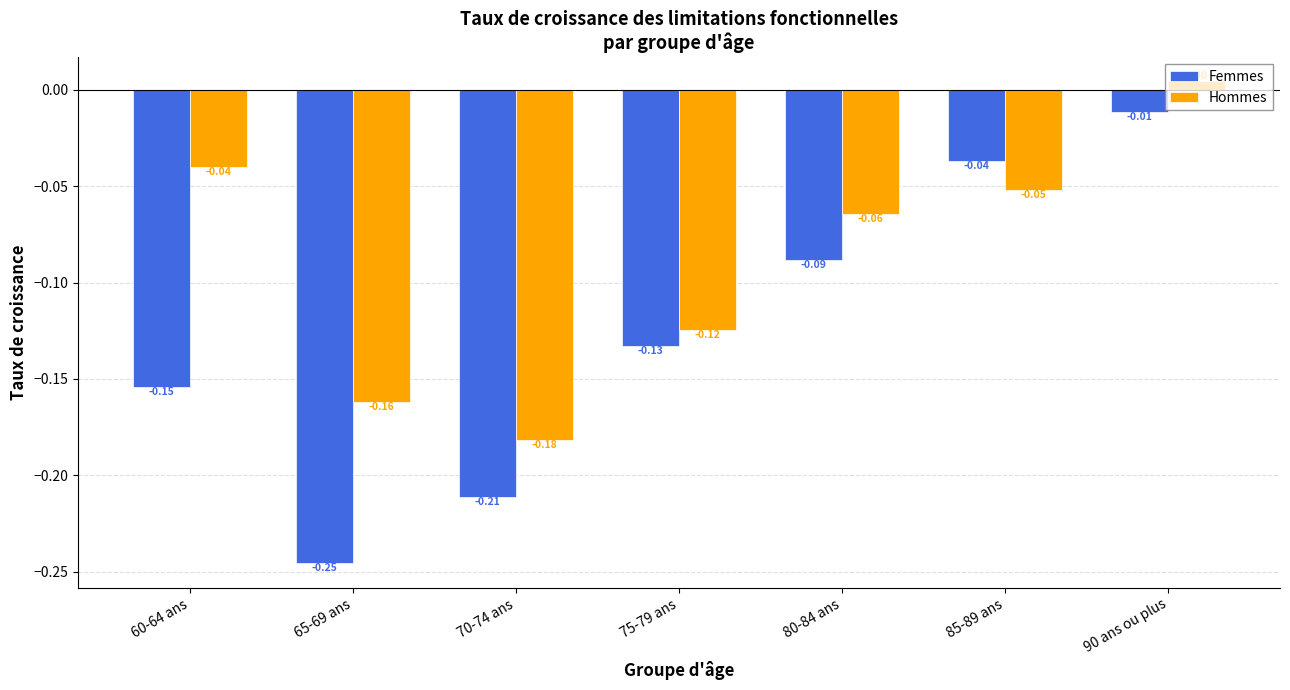

What is the label of the 1st bar from the right?

90 ans ou plus